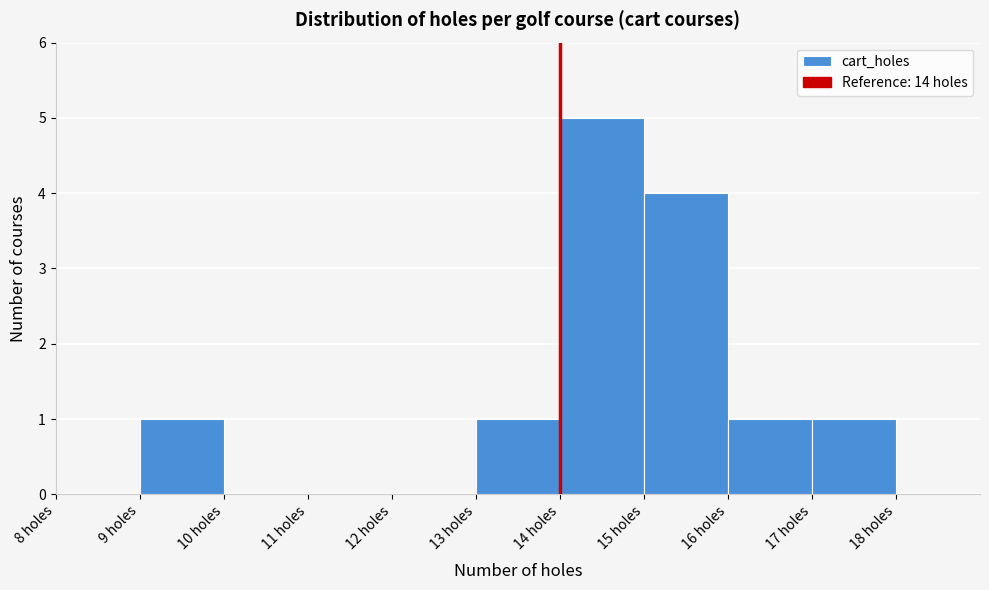

What is the height of the bar covering 16 to 17 on the x-axis? The values are not printed on the chart, so give them approximately, as read against the axis.

1